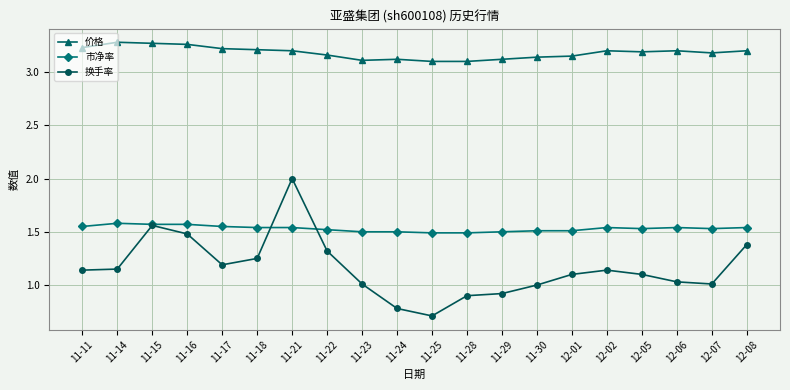

List the series in order of their overall mean, highest first.

价格, 市净率, 换手率